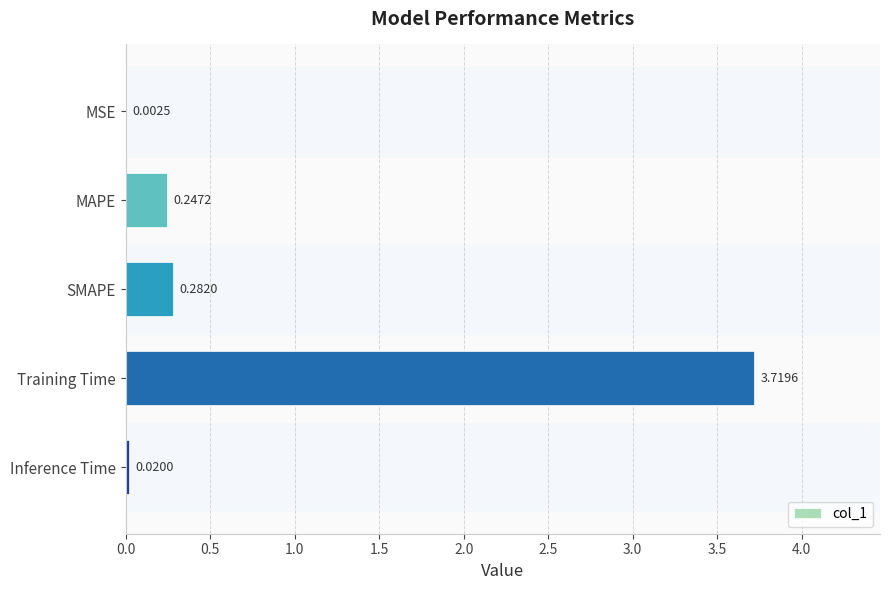

Which label corresponds to the largest value in the chart?

Training Time